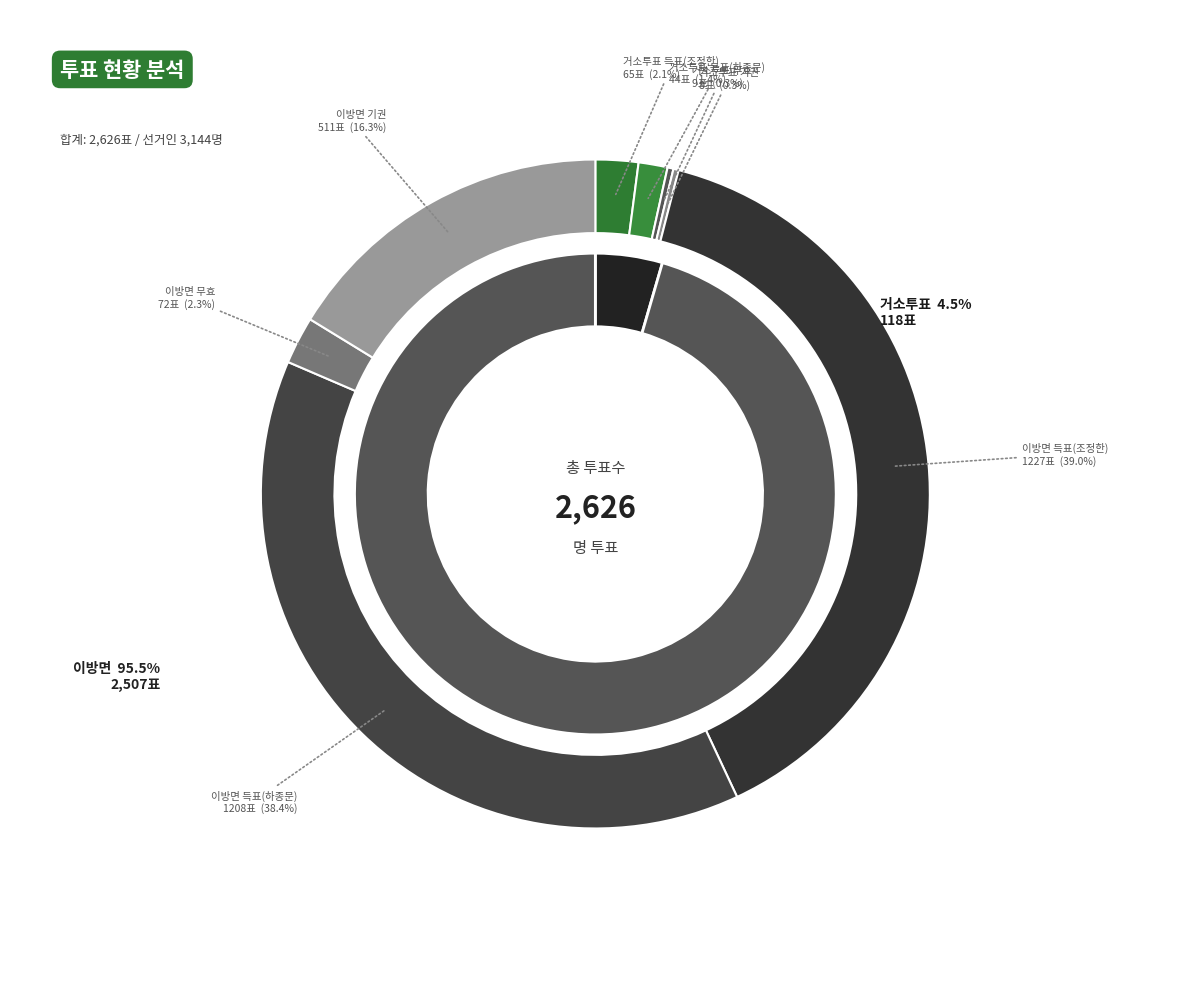

How many slices are in this pie chart?

2